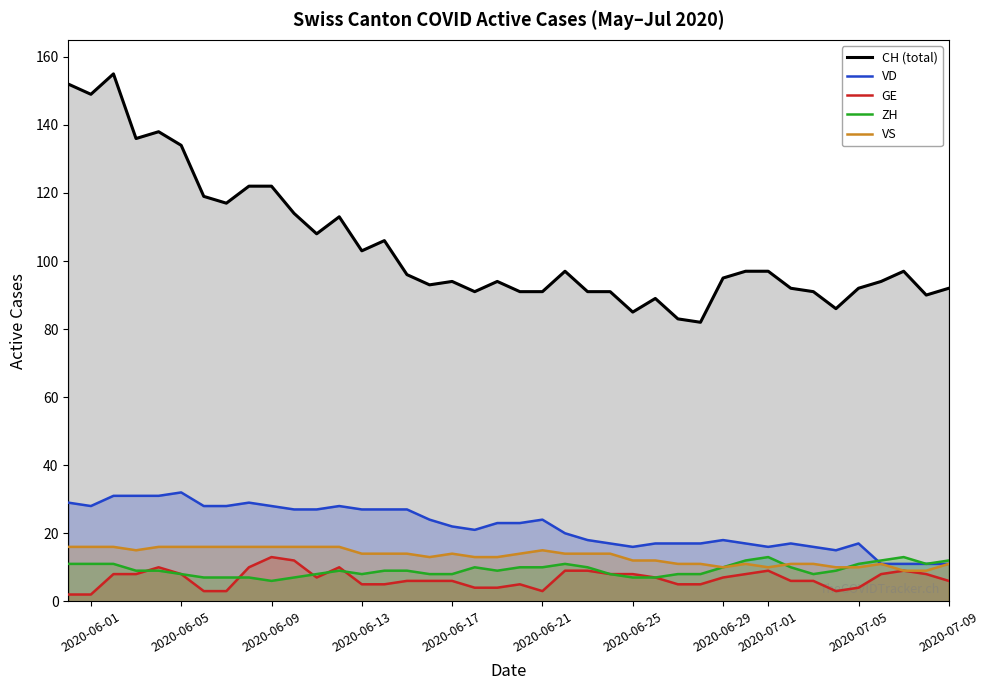

Reading left to right, list all the values displayed in this chart.

CH: 152	149	155	136	138	134	119	117	122	122	114	108	113	103	106	96	93	94	91	94	91	91	97	91	91	85	89	83	82	95	97	97	92	91	86	92	94	97	90	92
VD: 29	28	31	31	31	32	28	28	29	28	27	27	28	27	27	27	24	22	21	23	23	24	20	18	17	16	17	17	17	18	17	16	17	16	15	17	11	11	11	11
GE: 2	2	8	8	10	8	3	3	10	13	12	7	10	5	5	6	6	6	4	4	5	3	9	9	8	8	7	5	5	7	8	9	6	6	3	4	8	9	8	6
ZH: 11	11	11	9	9	8	7	7	7	6	7	8	9	8	9	9	8	8	10	9	10	10	11	10	8	7	7	8	8	10	12	13	10	8	9	11	12	13	11	12
VS: 16	16	16	15	16	16	16	16	16	16	16	16	16	14	14	14	13	14	13	13	14	15	14	14	14	12	12	11	11	10	11	10	11	11	10	10	11	9	9	11